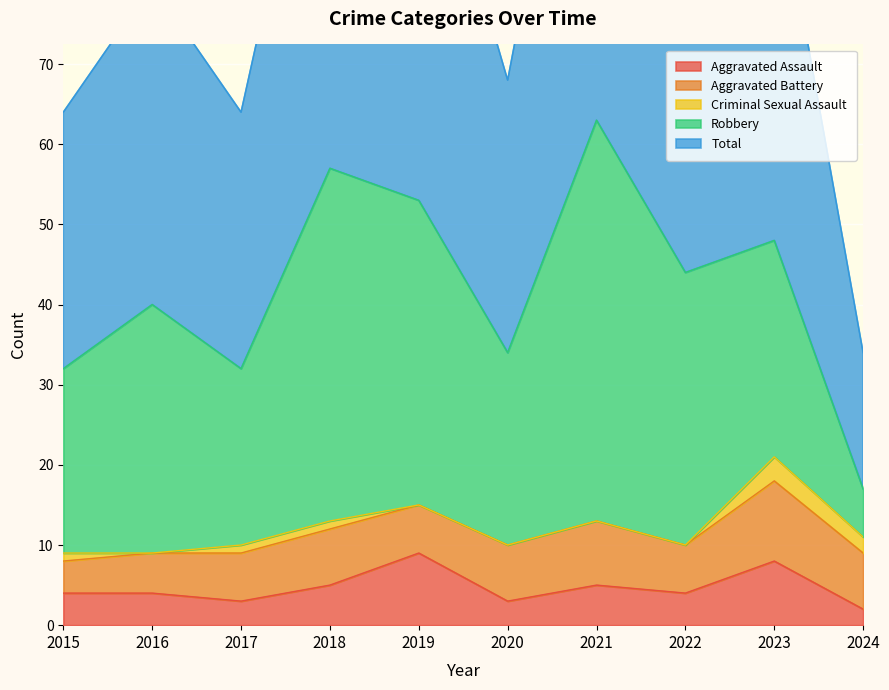

Count the Criminal Sexual Assault values in the range 0 to 1.

8